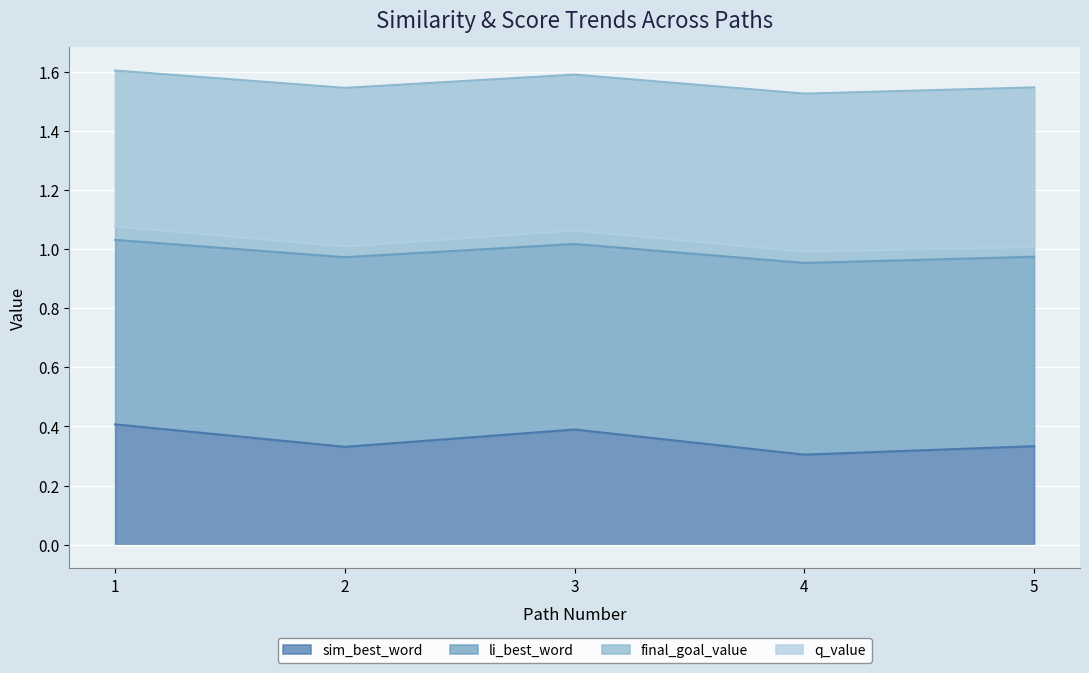

Where is li_best_word nearest to the value 0?

4